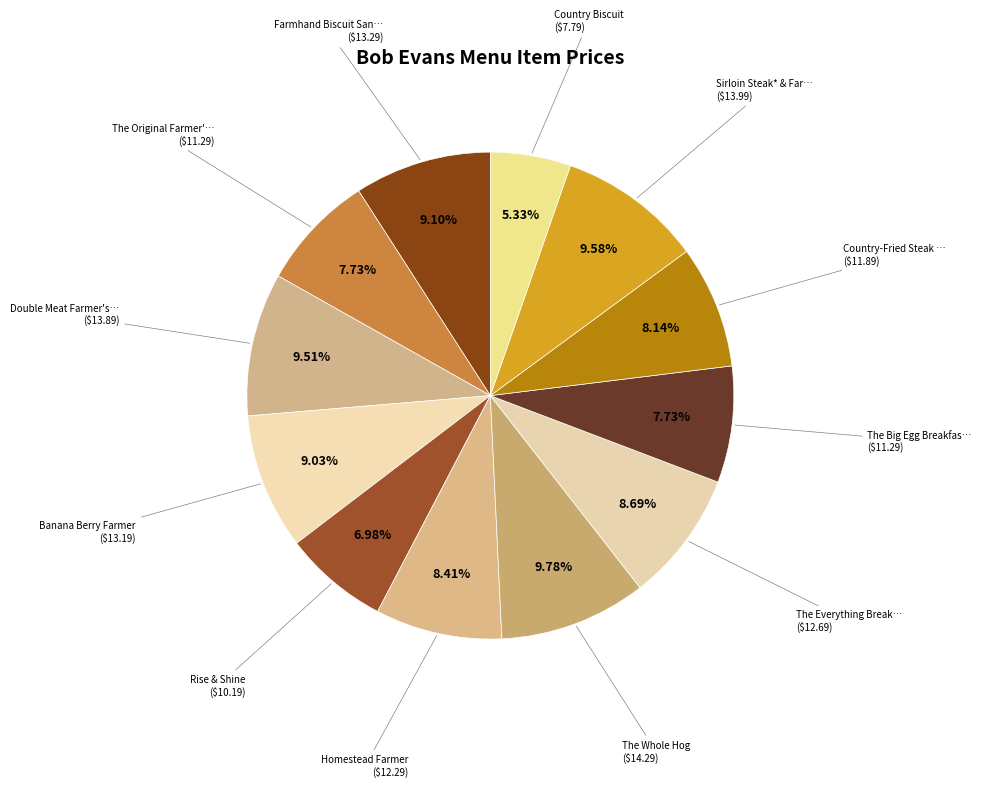

How many segments does this pie chart have?

12